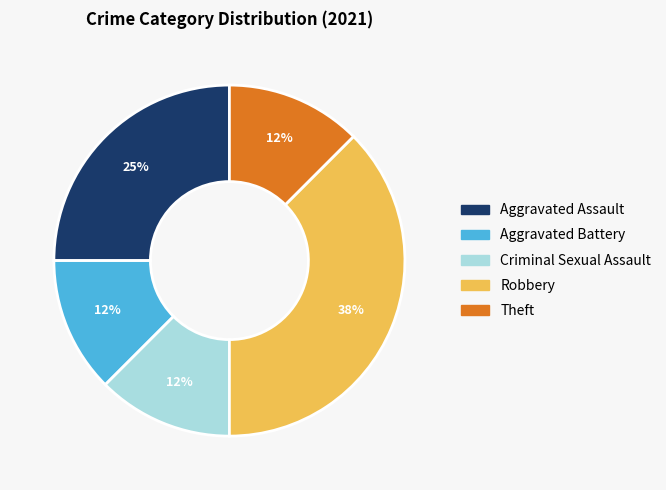

Is there any slice that represents more than half of the pie?

No